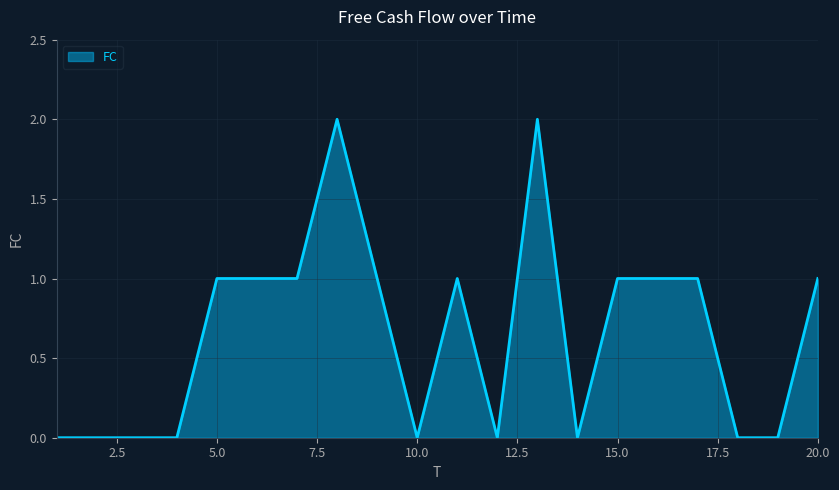

True or false: there are more than 0 points higher than both neighbors.

True